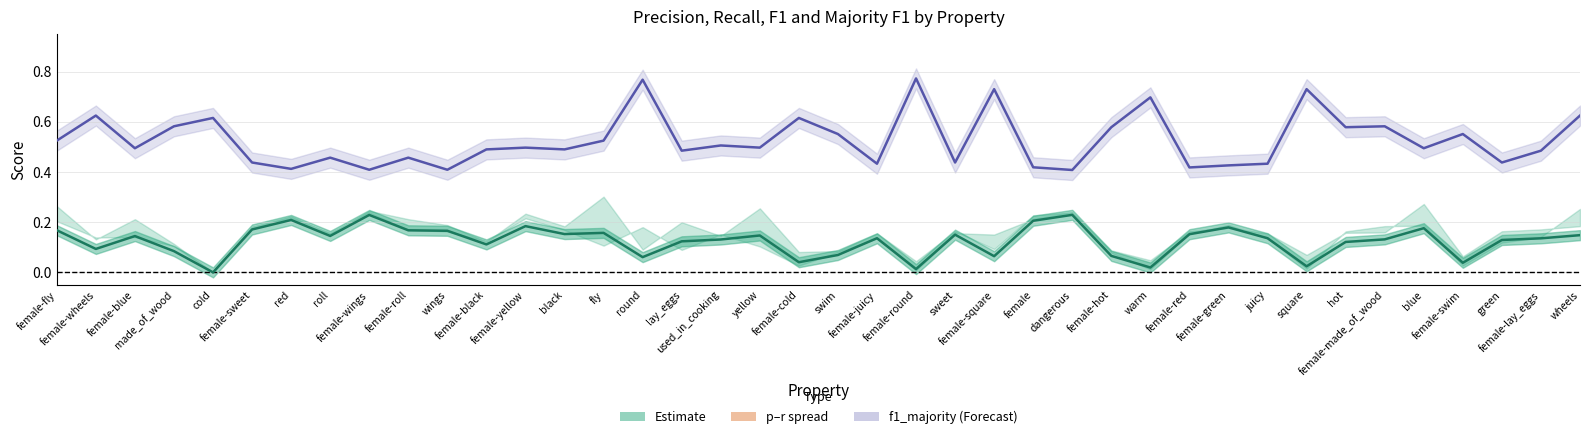

In f1_weighted (Estimate center), how many points are higher than both neighbors (excluding endpoints)?

11